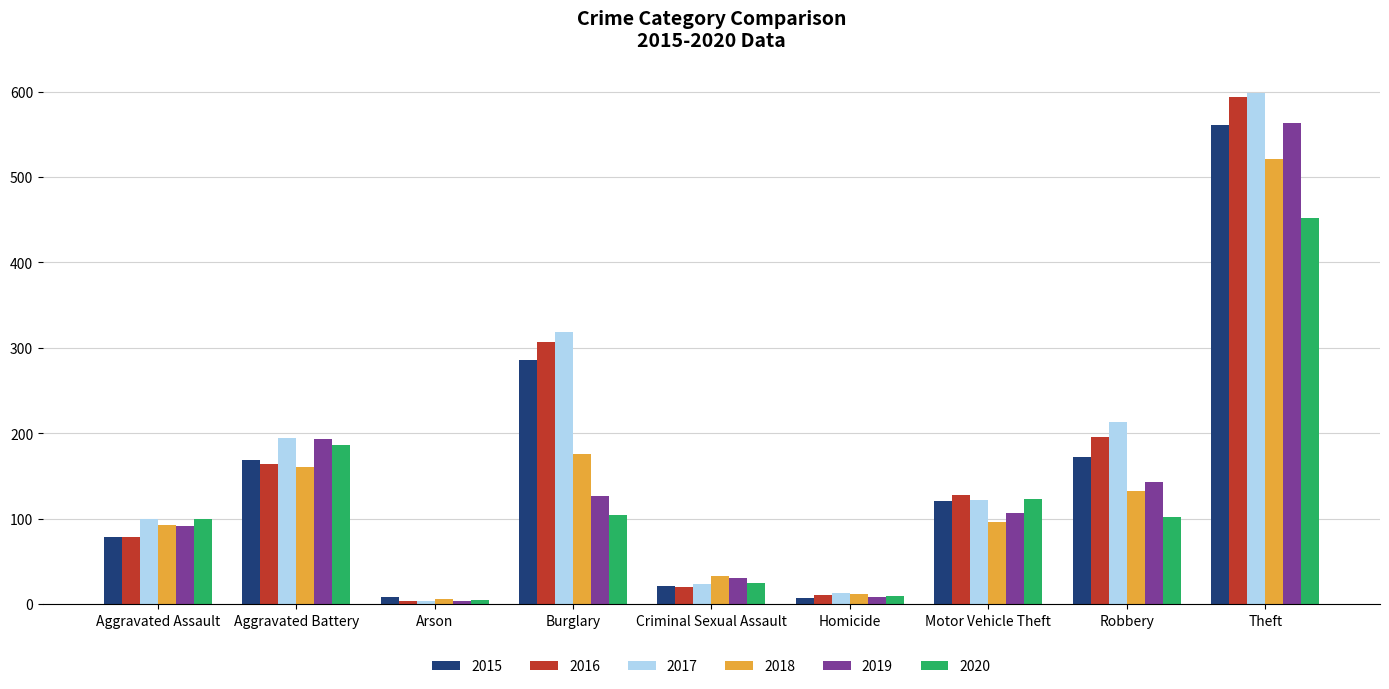

What is the sum of all 2019 values?

1267